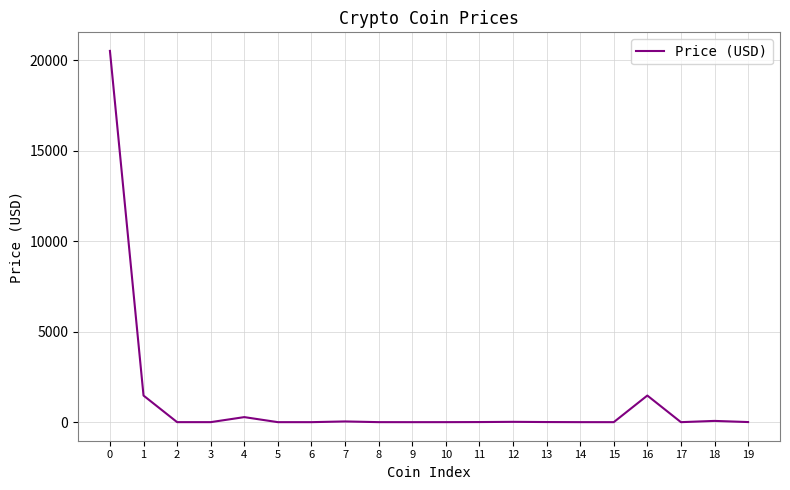

What is the difference between the maximum and minimum values?

20504.9